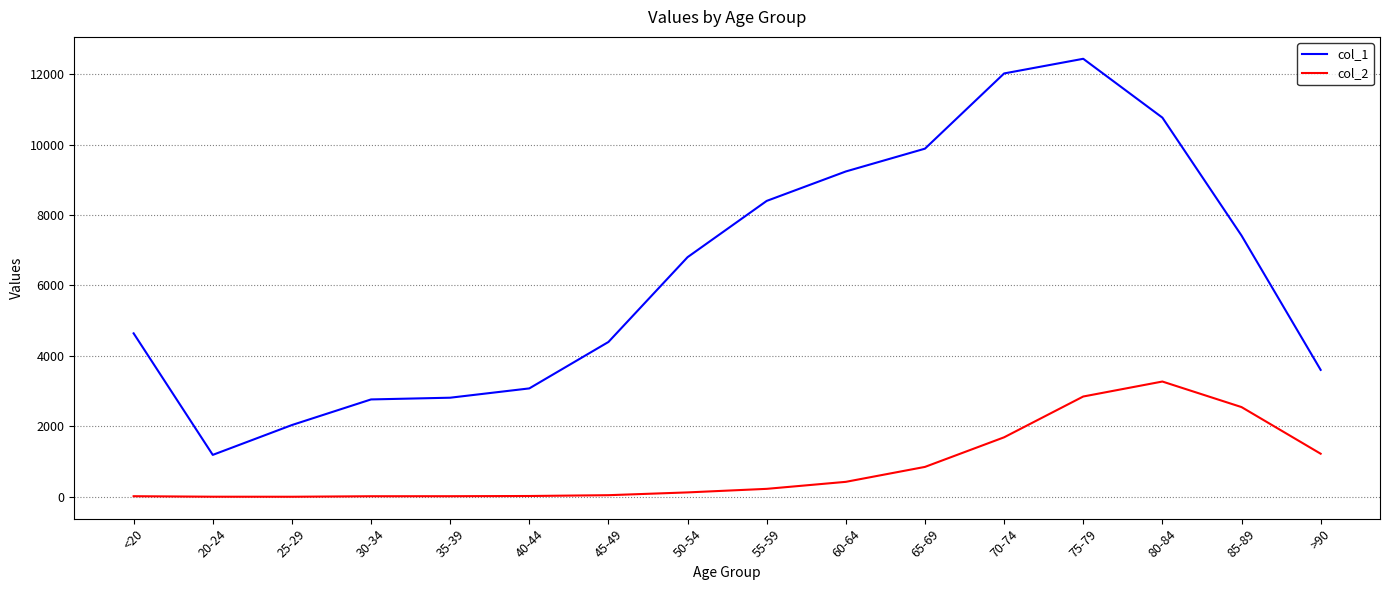

What is the highest value of the col_2 series?

3273